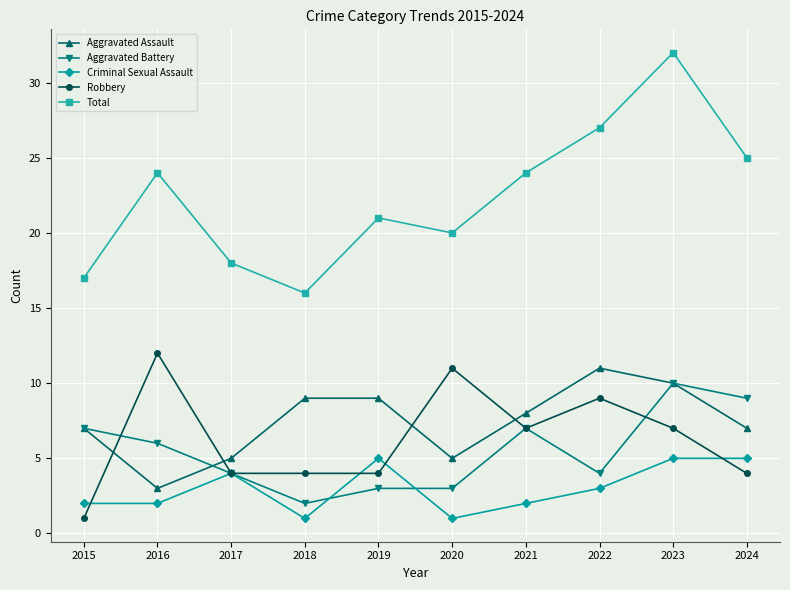

What is the spread (max minus min) of values at 2018?

15